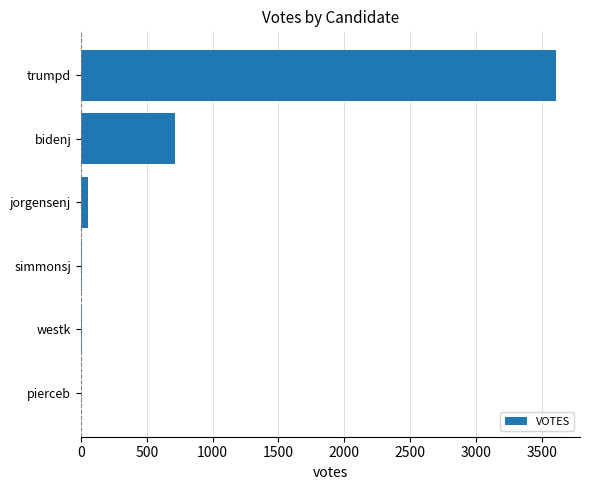

Which has a higher value, bidenj or trumpd?

trumpd